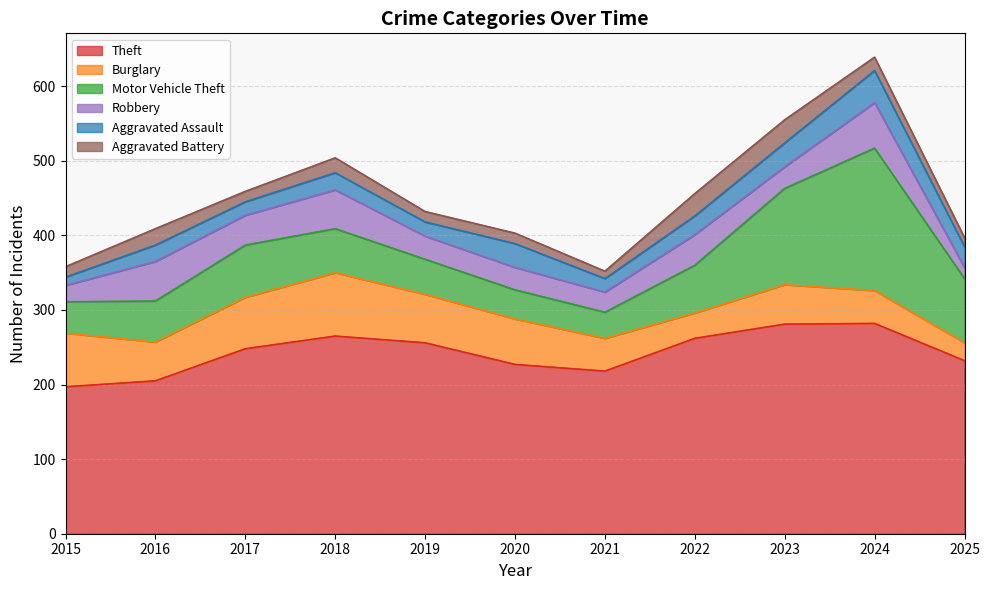

True or false: Theft has more than 2 interior local peaks.

False